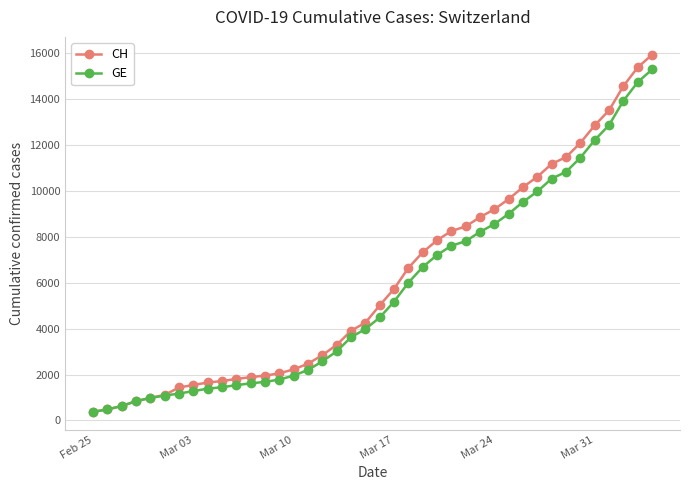

What is the minimum value for CH?

375